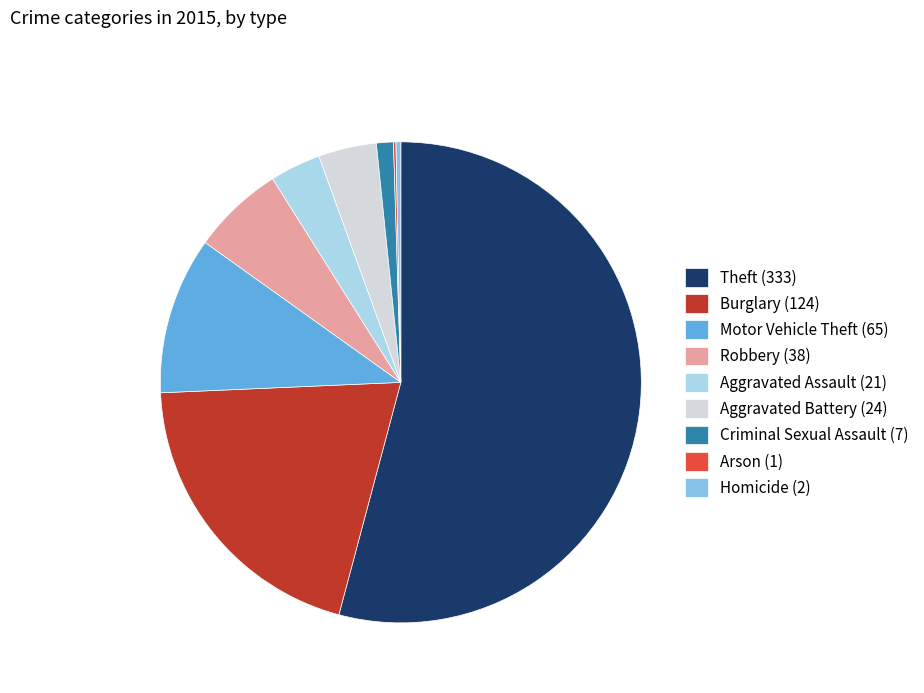

Combined, do Robbery and Criminal Sexual Assault account for over 50%?

No